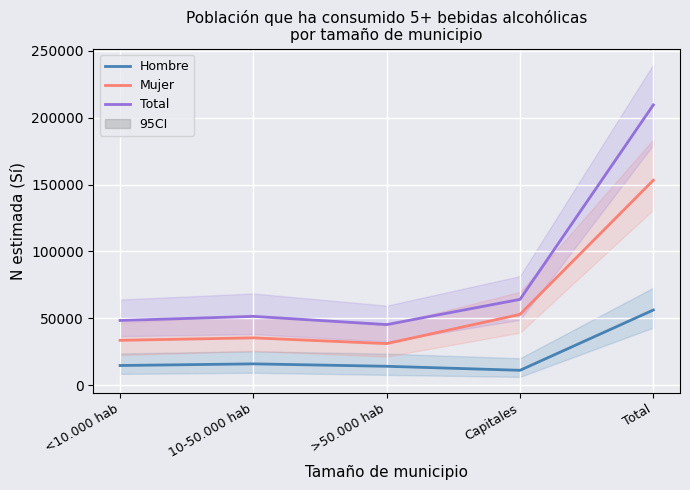

What is the smallest value displayed?

11216